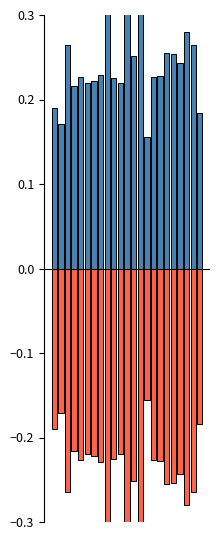

How many bars are there in total?

46